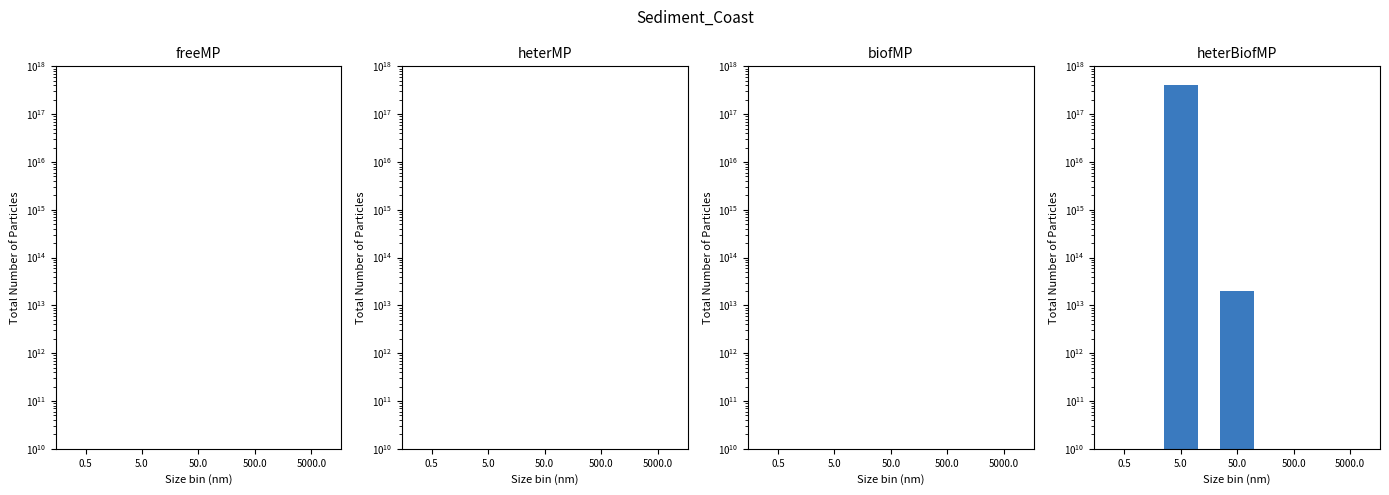

What is the difference between the maximum and second lowest values in the Usuarios activos durante 14 dias series?

899